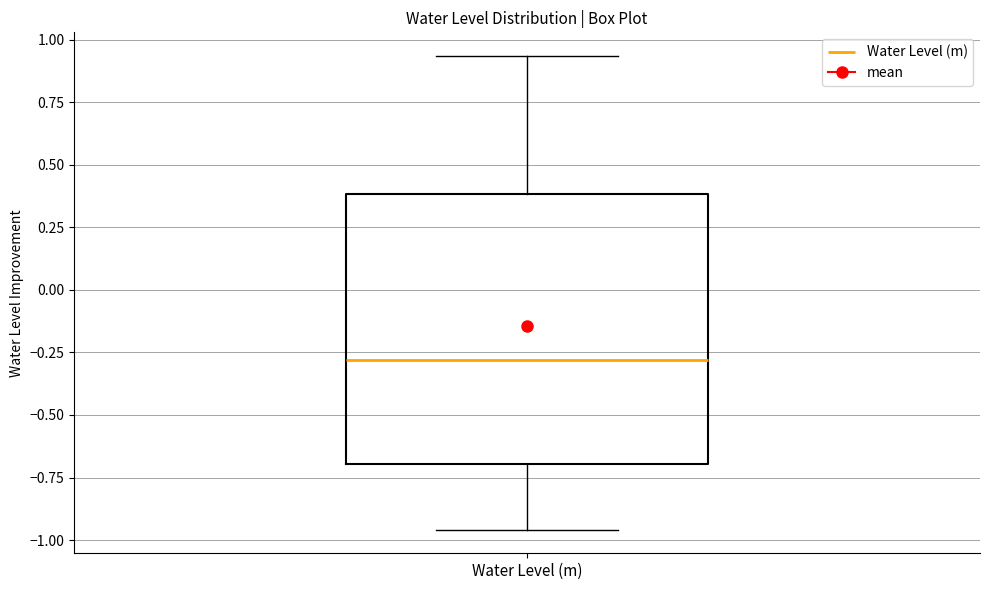

Transcribe this box plot: give where the median line is, the range the box spans, and where the two whiskers end, as read against the y-axis. The values are not printed on the chart, so give them approximately, as read against the axis.

median -0.30, box -0.70 to 0.40, whiskers -0.95 to 0.95